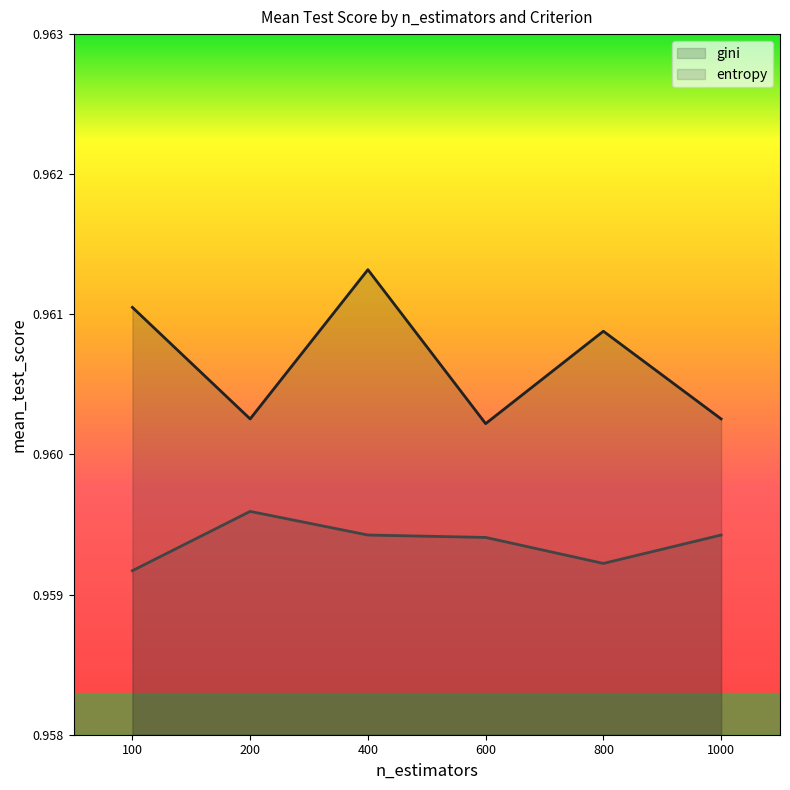

Reading left to right, list all the values displayed in this chart.

gini: 100=1.0	200=1.0	400=1.0	600=1.0	800=1.0	1000=1.0
entropy: 100=1.0	200=1.0	400=1.0	600=1.0	800=1.0	1000=1.0